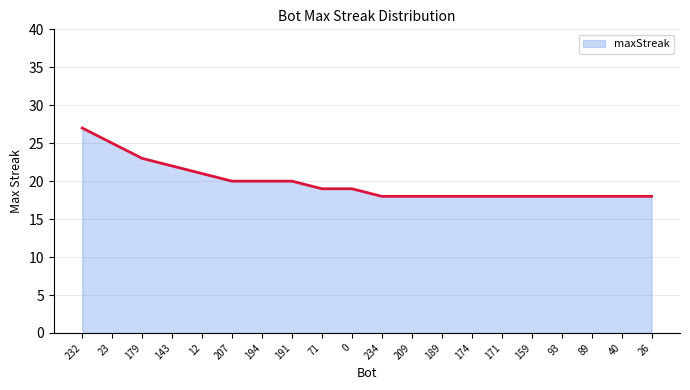

What is the approximate value at 234?

18